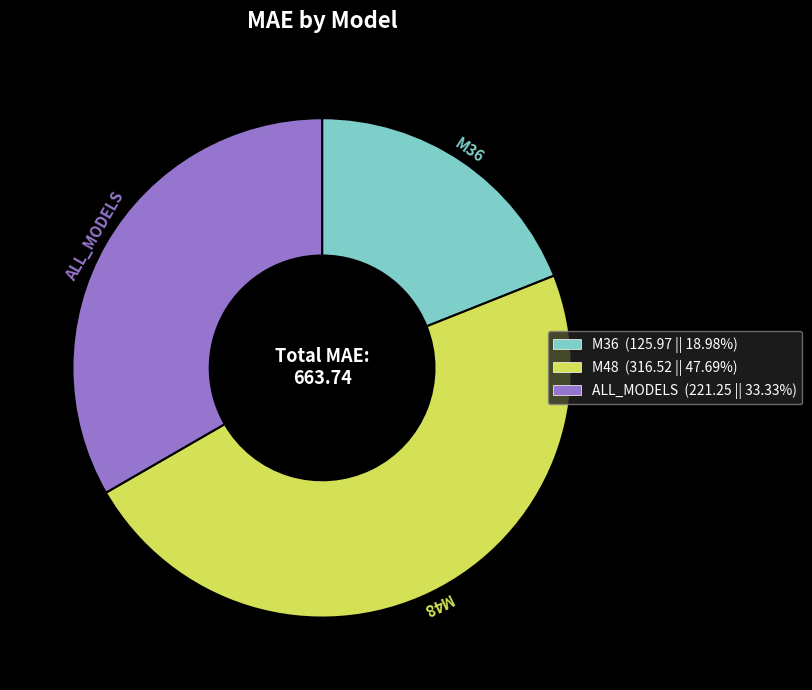

Between M48 and ALL_MODELS, which is larger?

M48